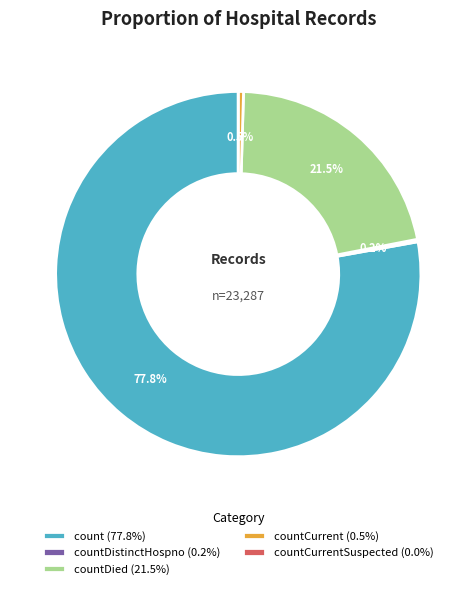

Does any single category account for the majority?

Yes